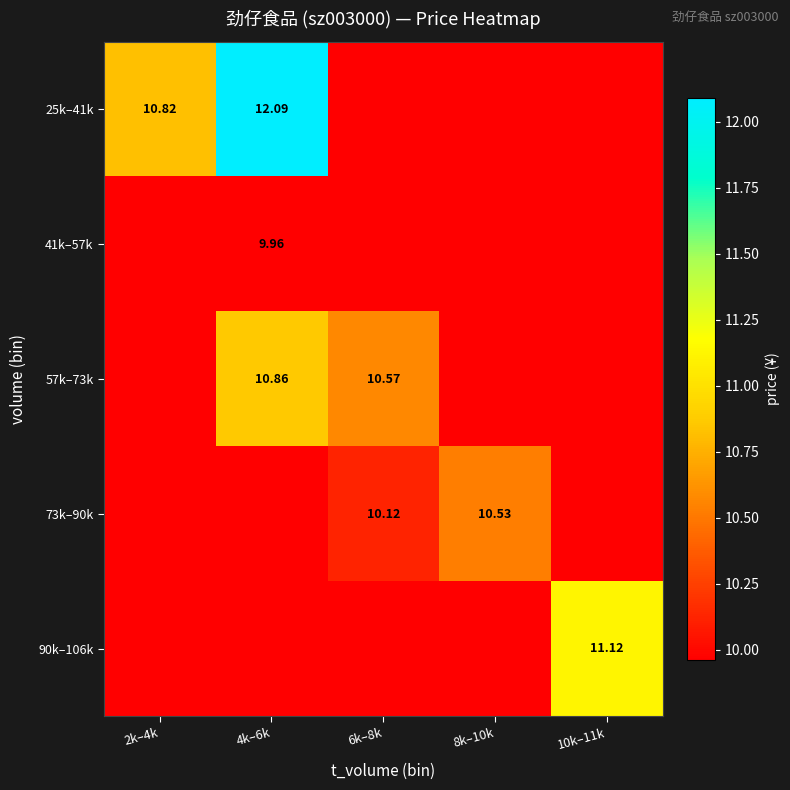

Rank the series by their maximum value, from highest to lowest.

25k–41k, 90k–106k, 57k–73k, 73k–90k, 41k–57k